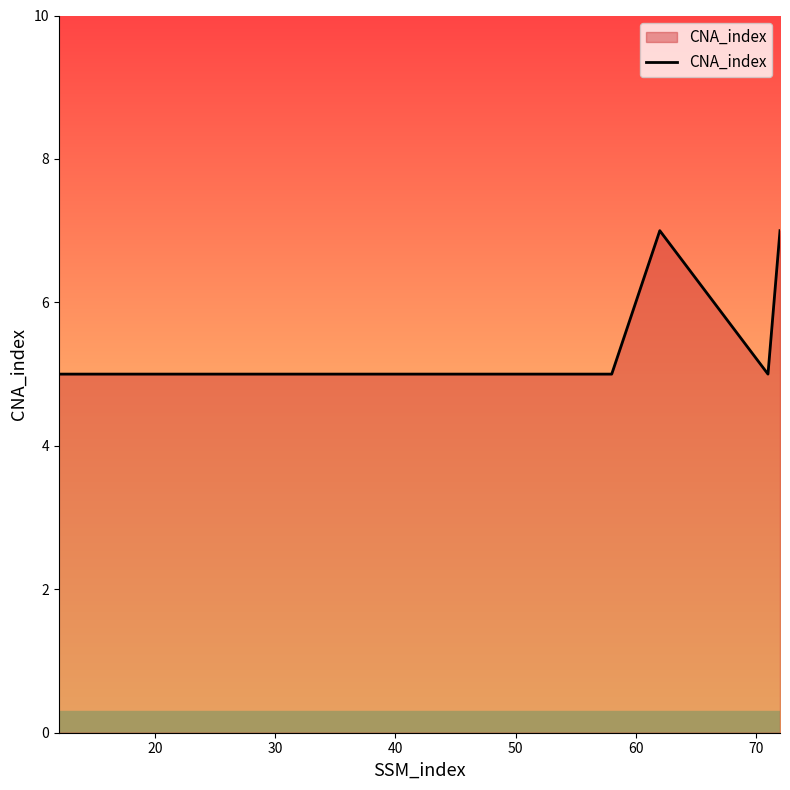

What is the difference between the maximum and minimum values?

2